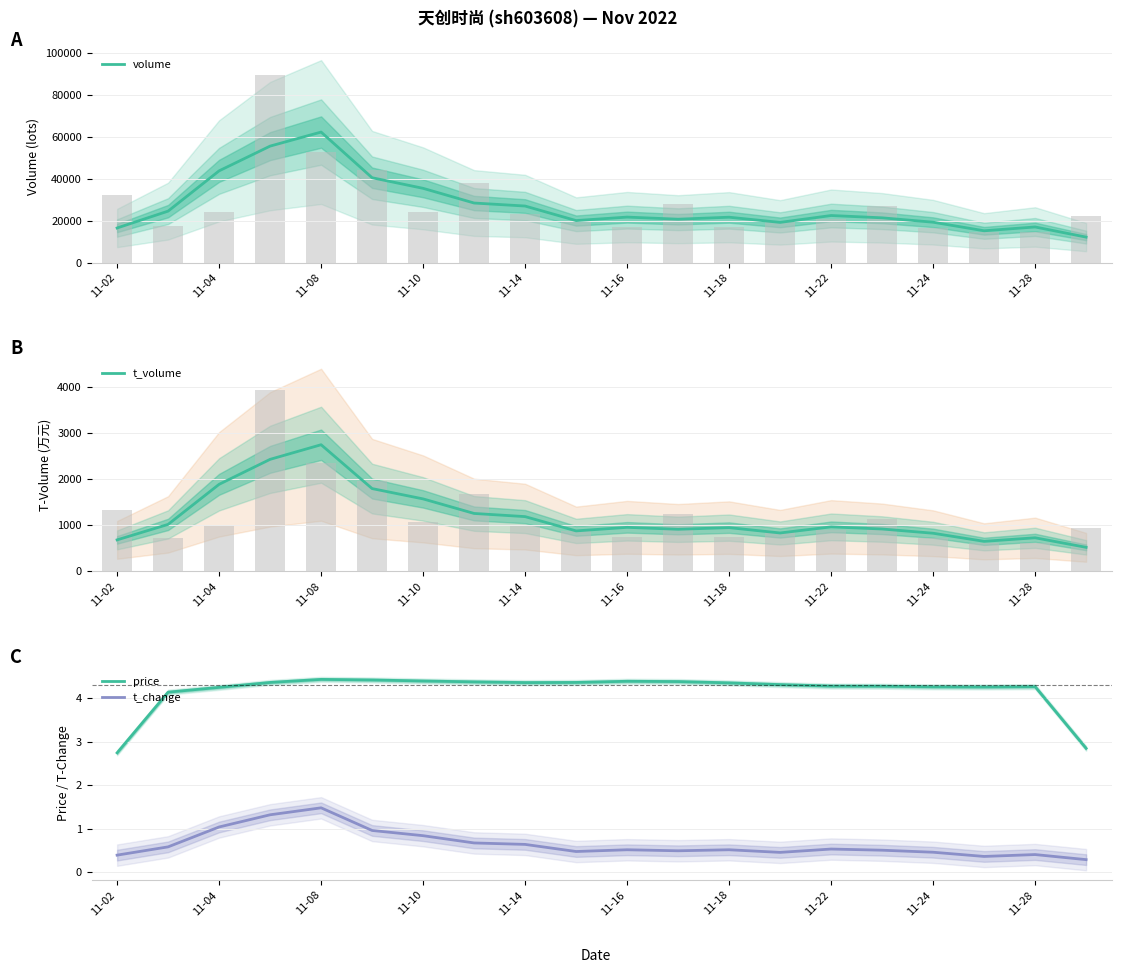

What is the sum of all volume values?

546193.7